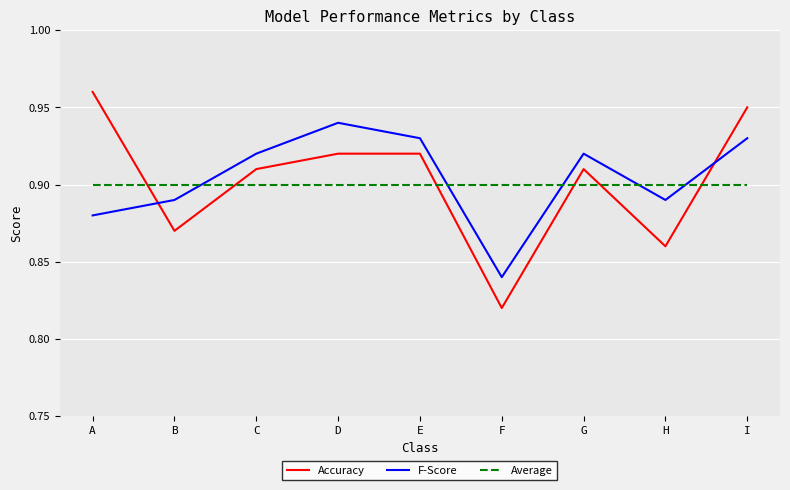

What is the sum of the Average values at E and F?

1.8